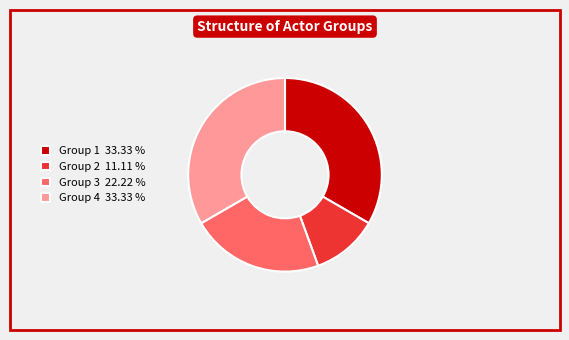

Which category has the smallest portion of the pie?

Group 2